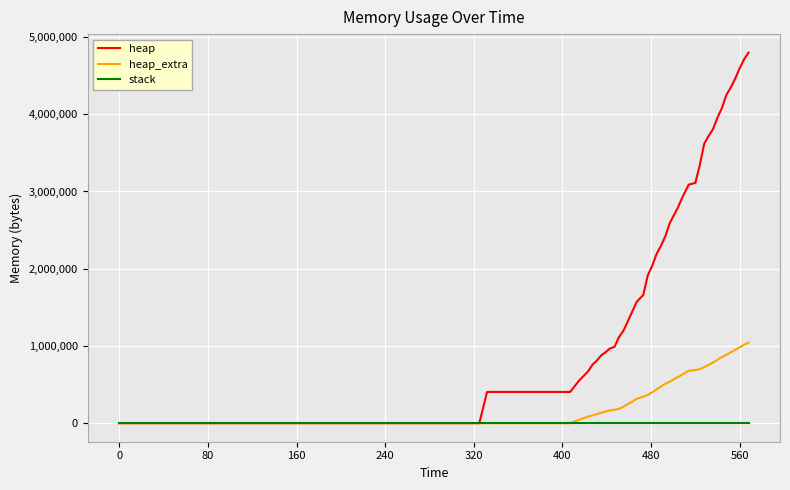

List the series in order of their peak value, highest first.

heap, heap_extra, stack